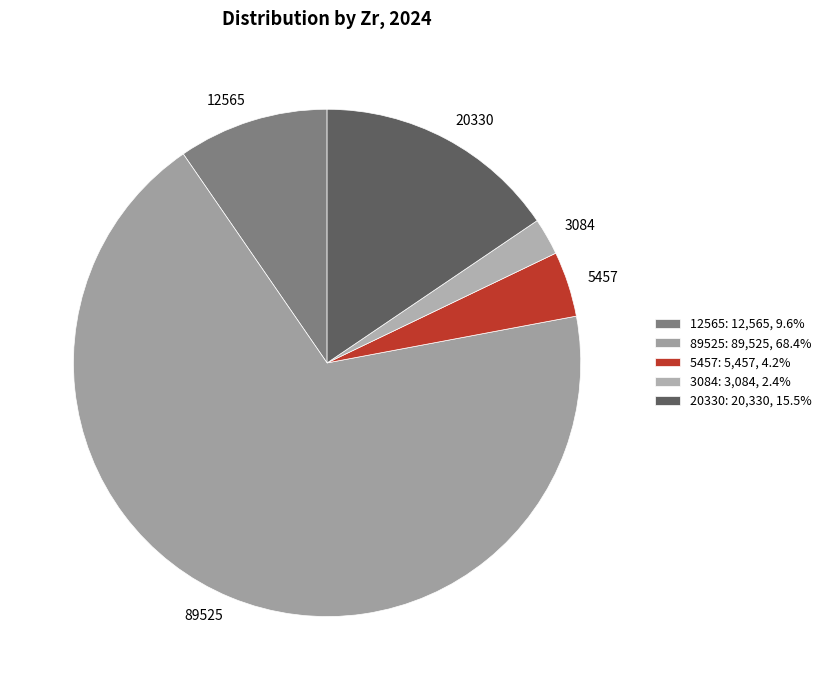

Between 5457 and 20330, which is larger?

20330